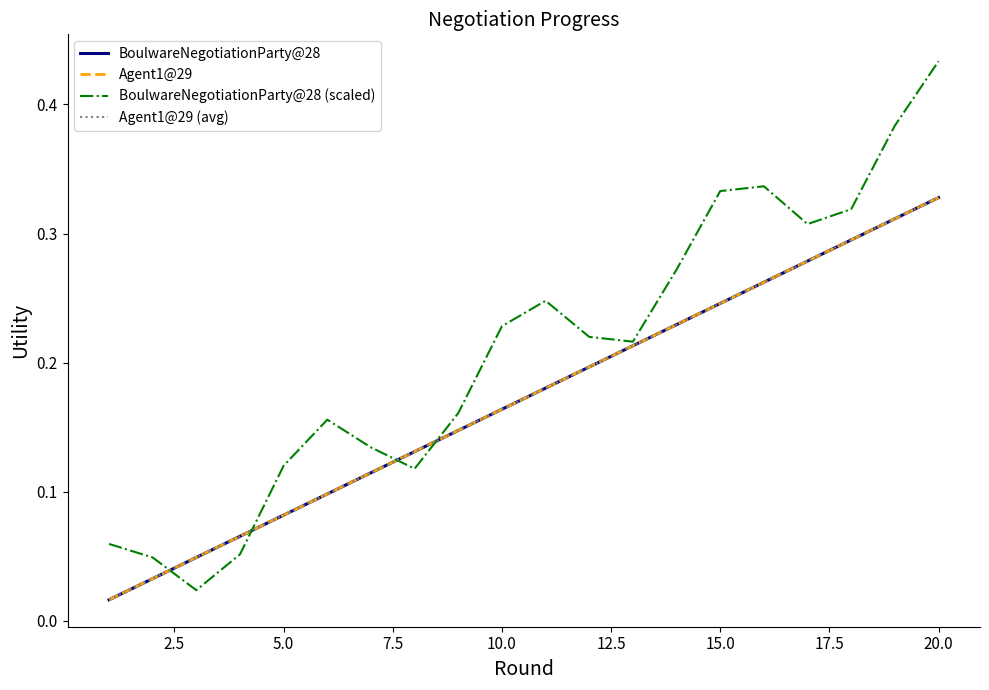

What is the sum of all Agent1@29 values?

3.4